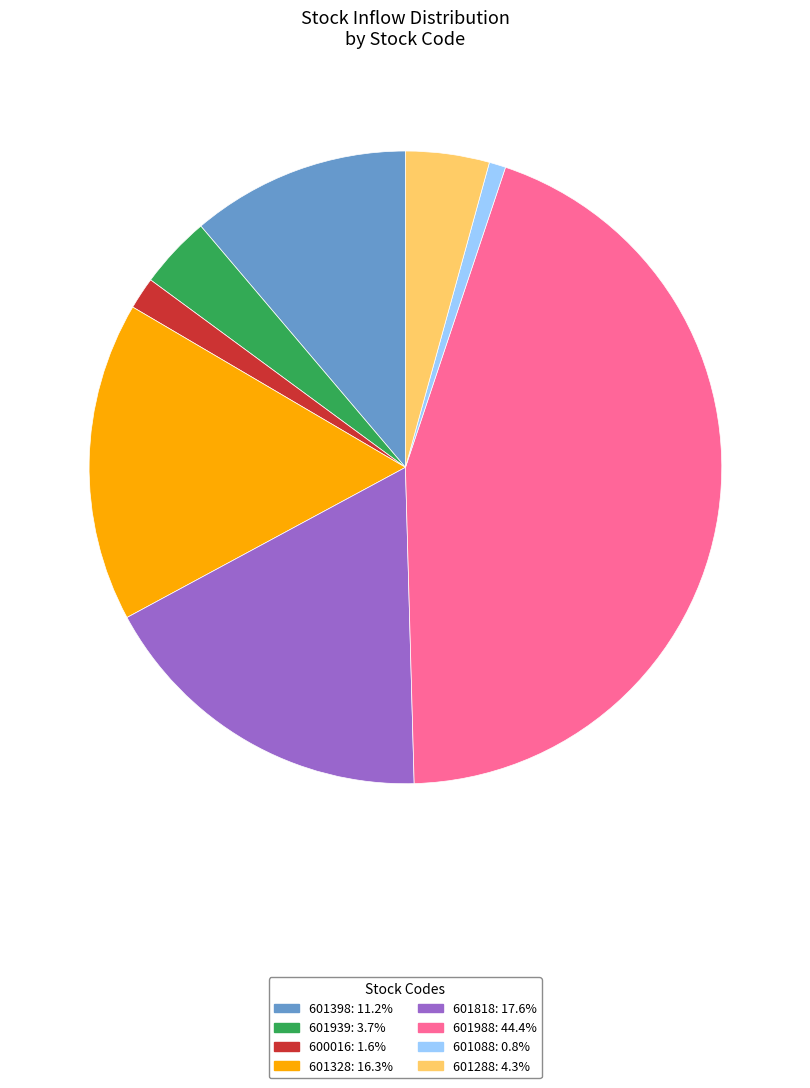

Which has a higher value, 601939 or 601398?

601398